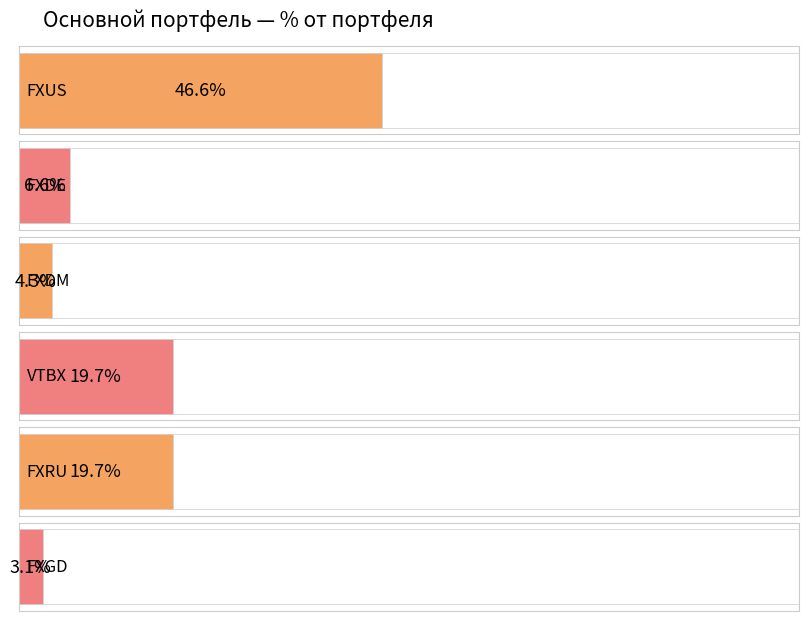

What is the value of the 4th bar from the left?

19.7